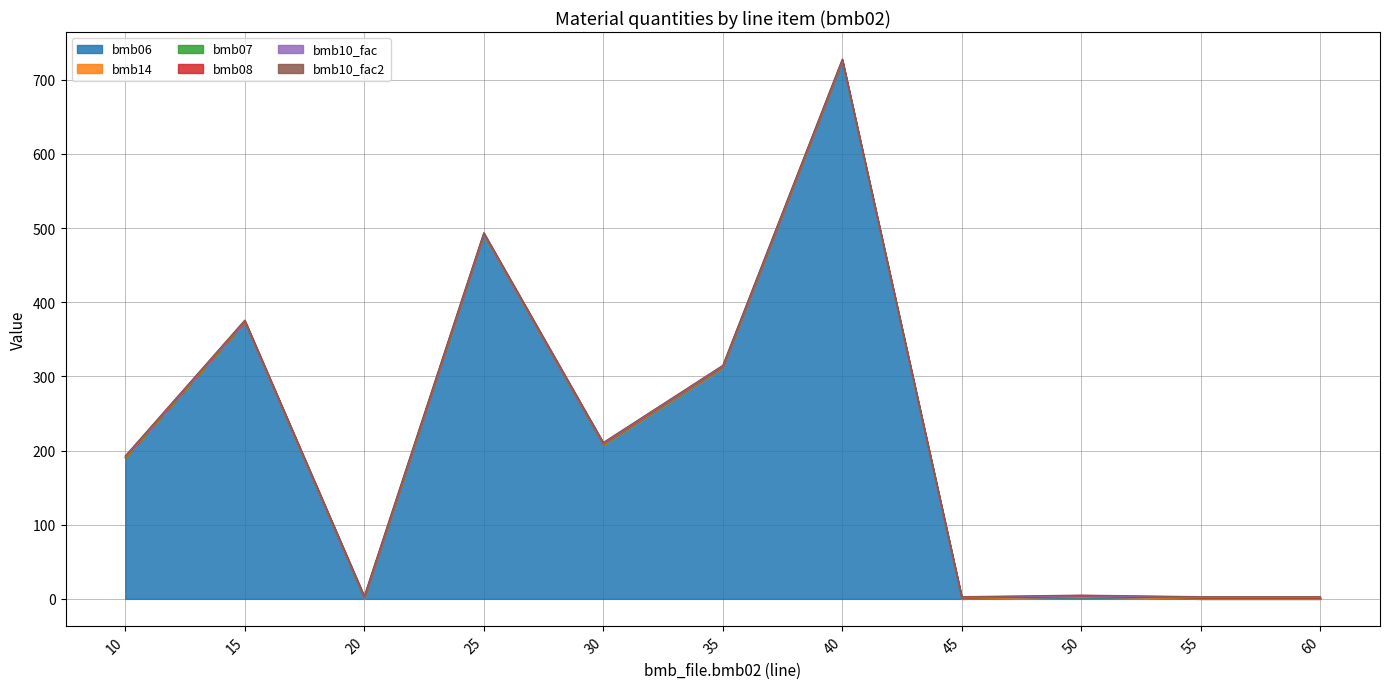

Which has a higher value, 20 or 30?

30